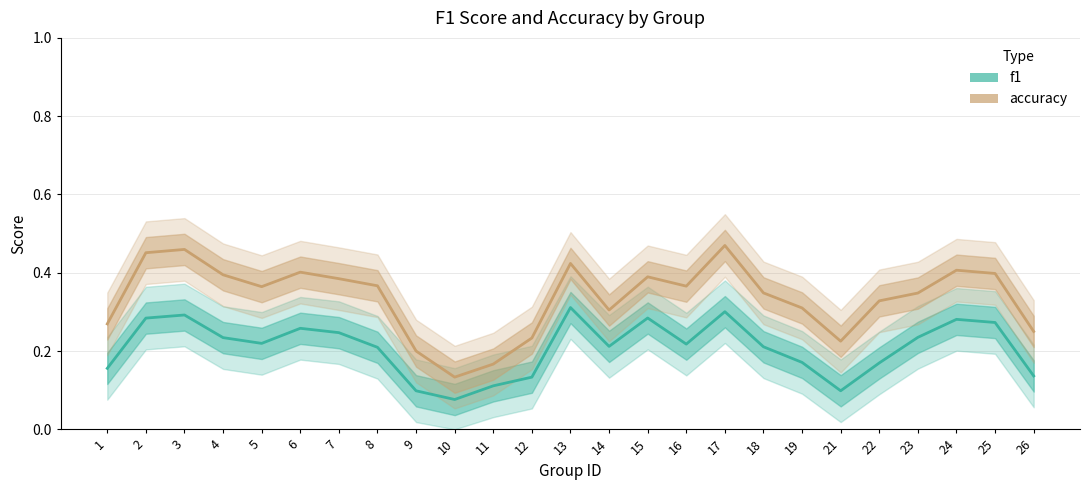

The value of accuracy at 8 is 0.1. True or false?

False